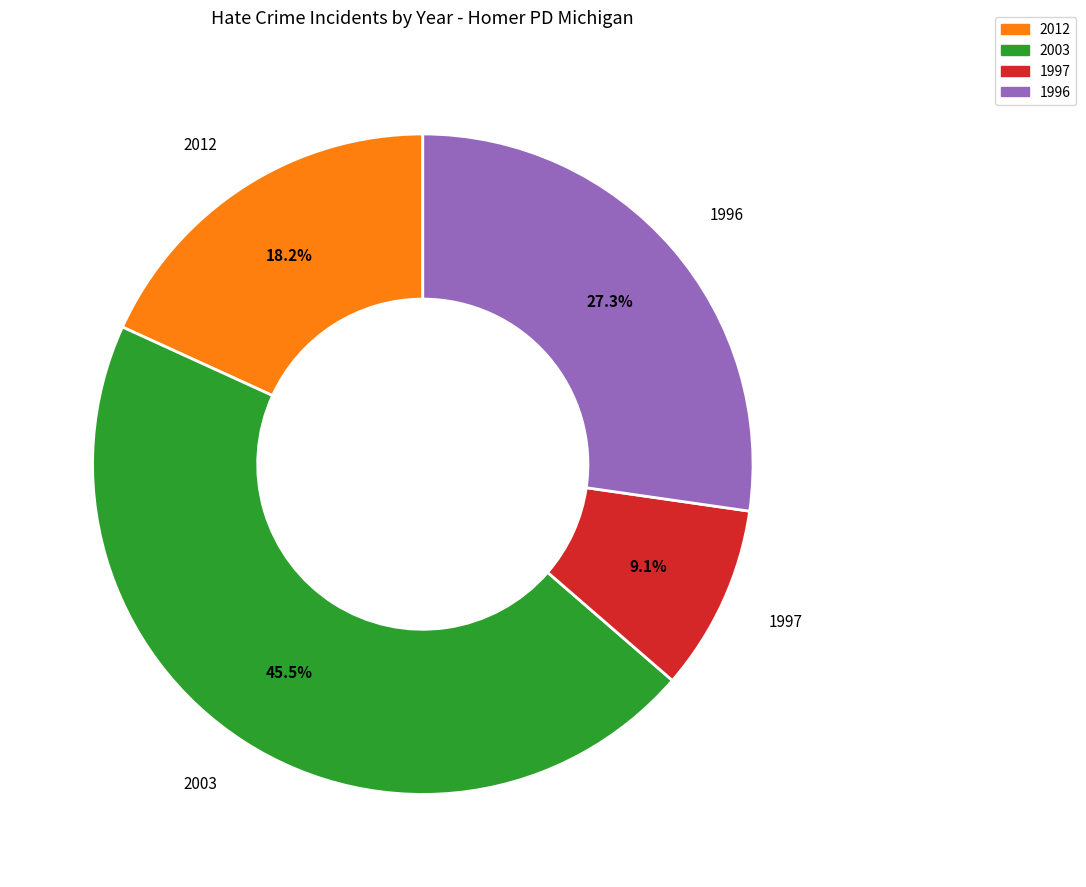

Is there a majority slice in this chart?

No